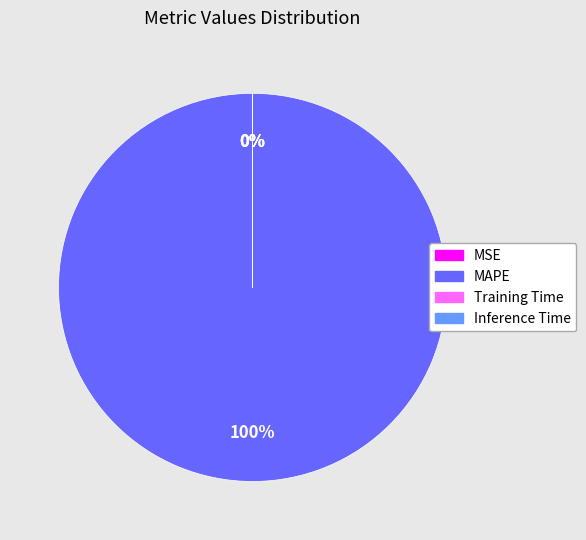

The MAPE slice represents 100% of the pie. True or false?

True